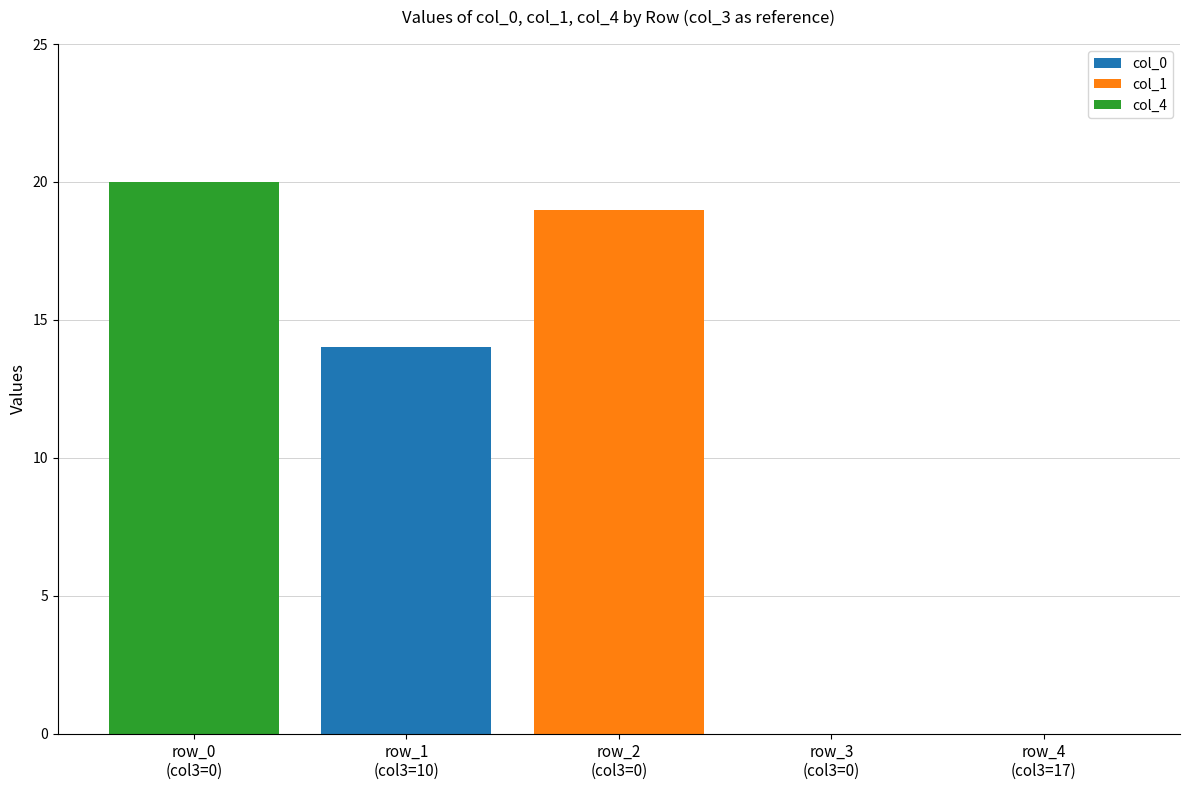

True or false: col_0 has a value of 0 at row_3
(col3=0).

True